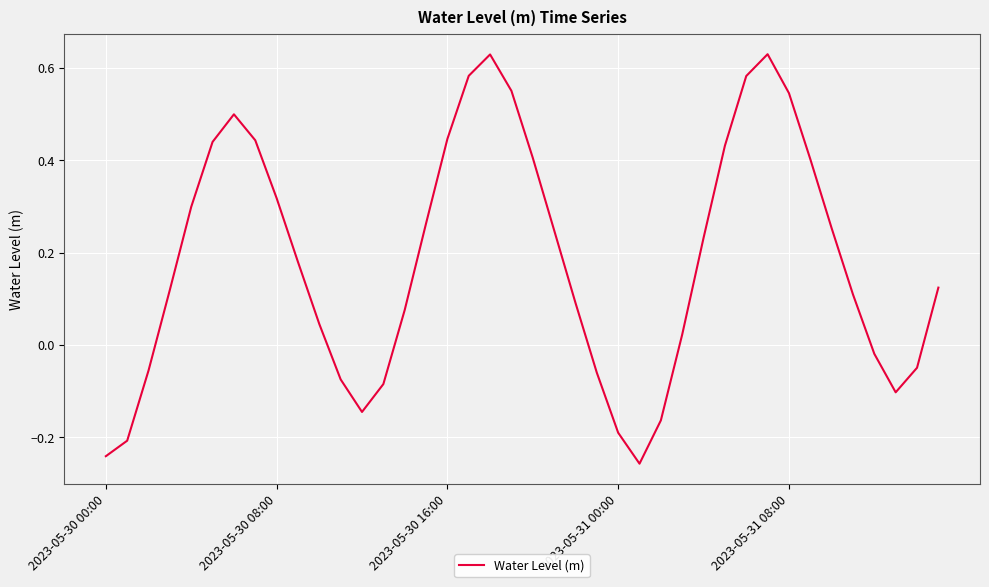

What is the difference between the maximum and minimum values?

0.9